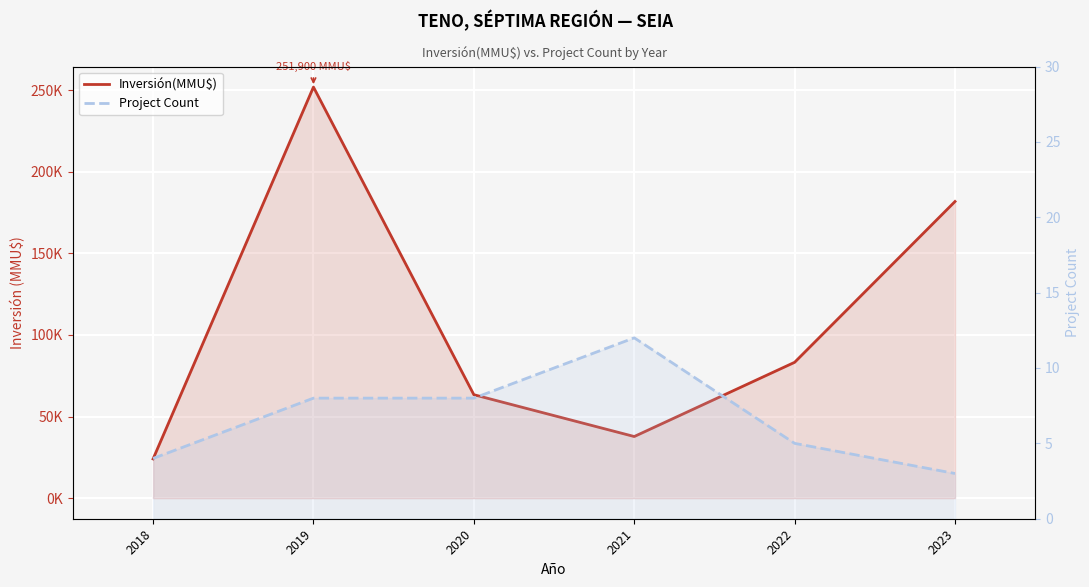

Where is the first local maximum for Inversión(MMU$)?

2019